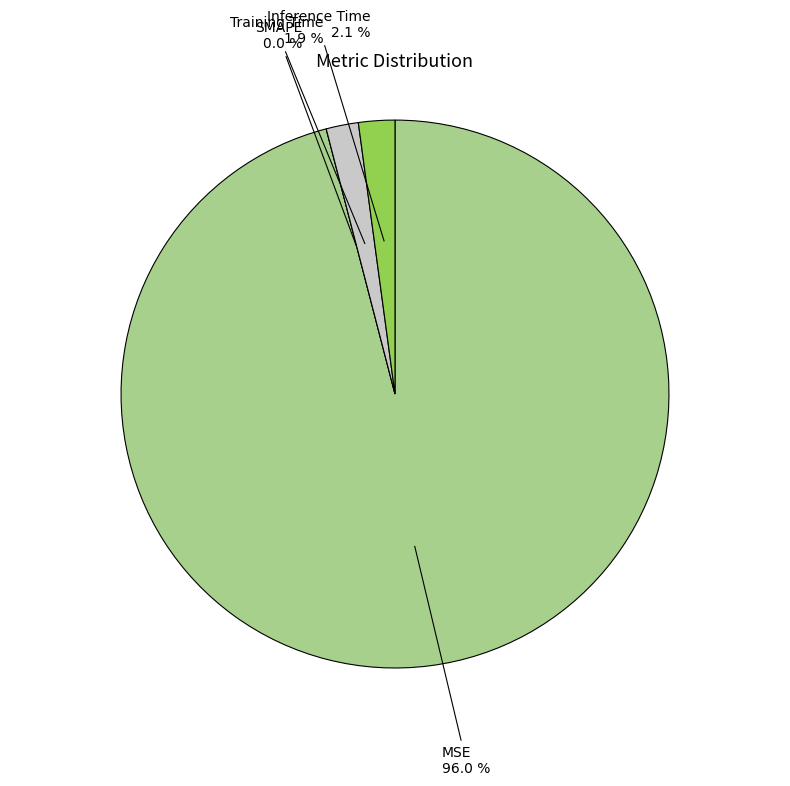

What portion of the pie excludes SMAPE?

100.0%